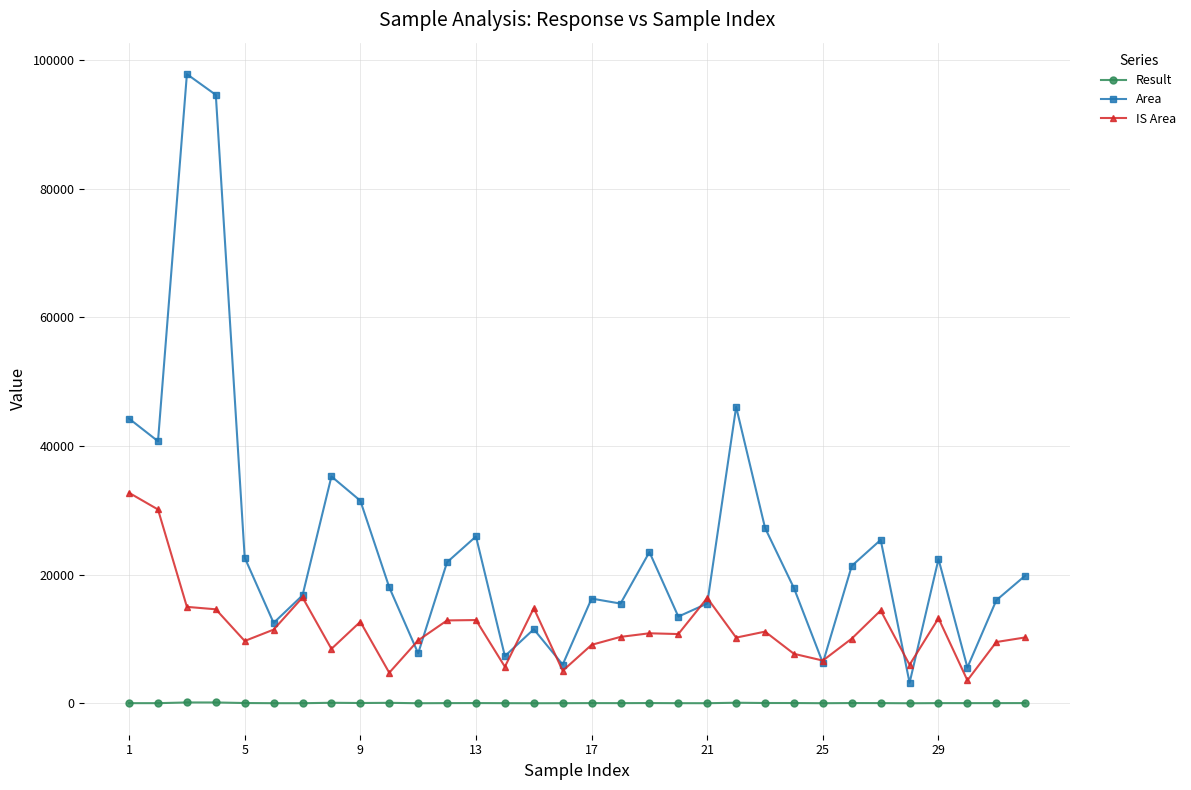

At how many categories does at least one series exceed 1339?

32